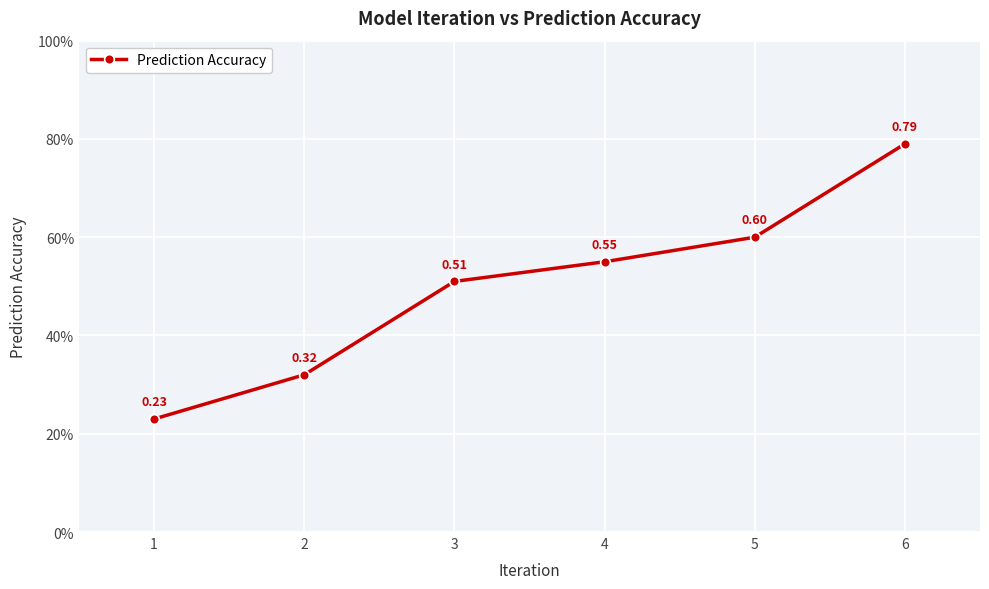

Where is the data nearest to the value 0?

1